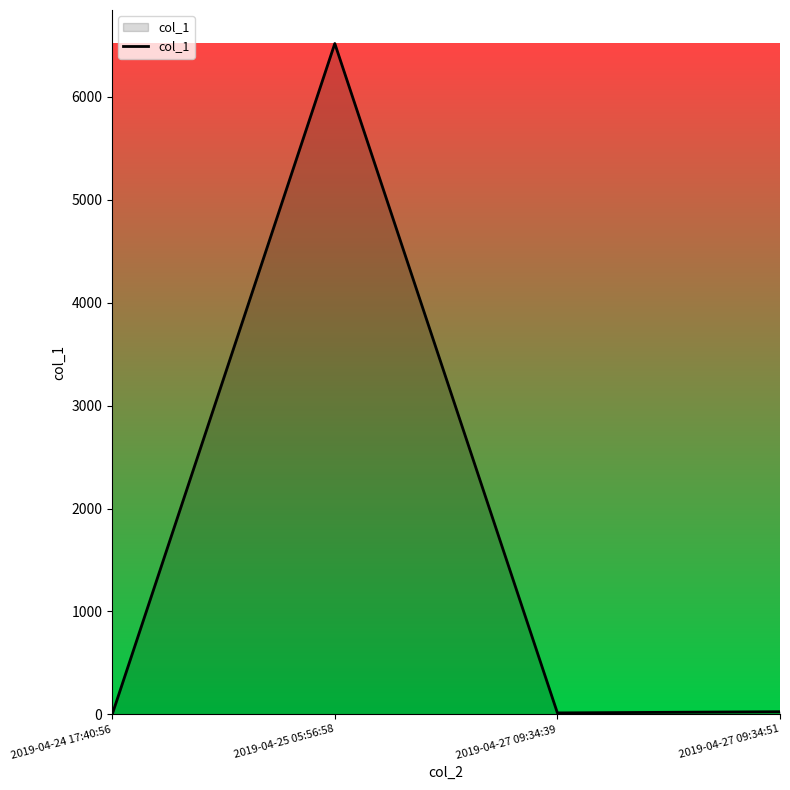

Is it true that the value at 2019-04-27 09:34:51 is 25.7?

True